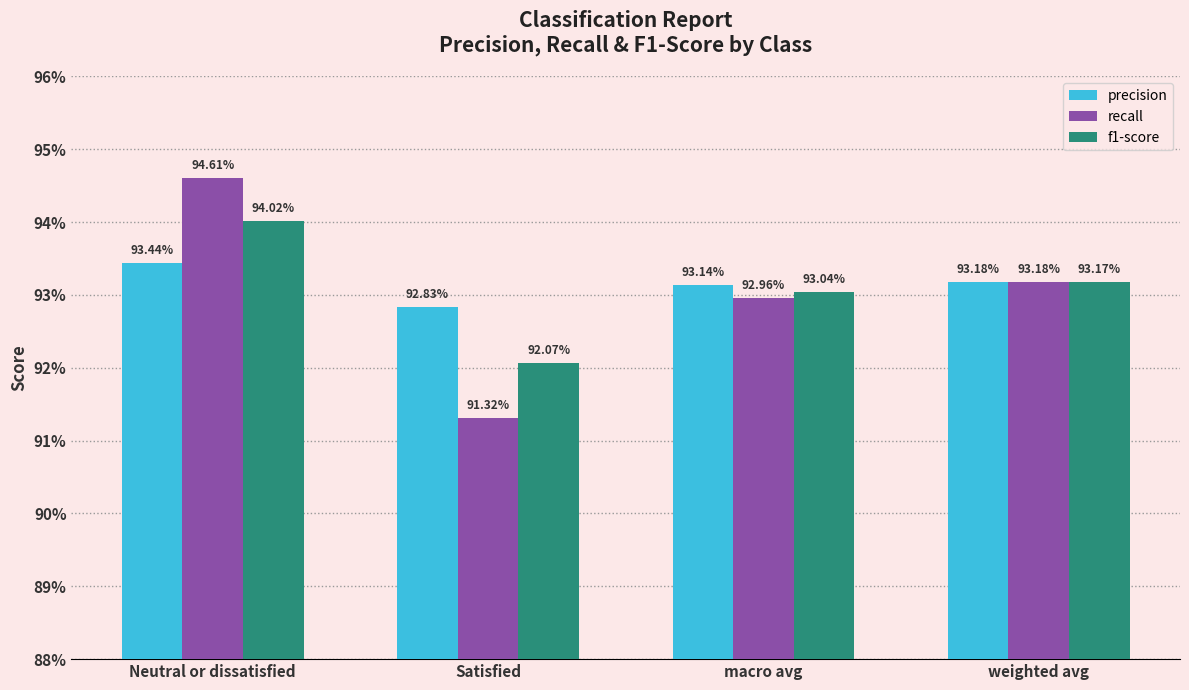

What is the label of the 2nd bar from the left?

Satisfied